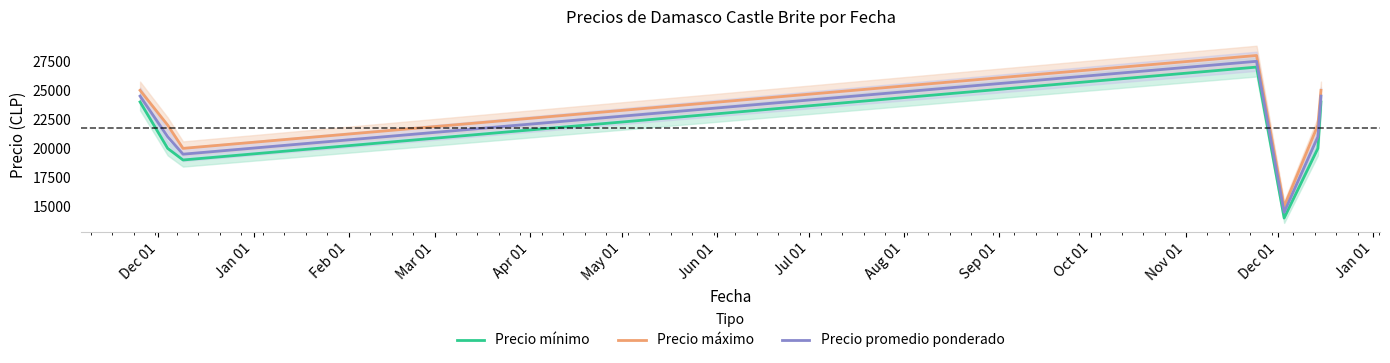

What is the average value of the Precio promedio ponderado series?

21786